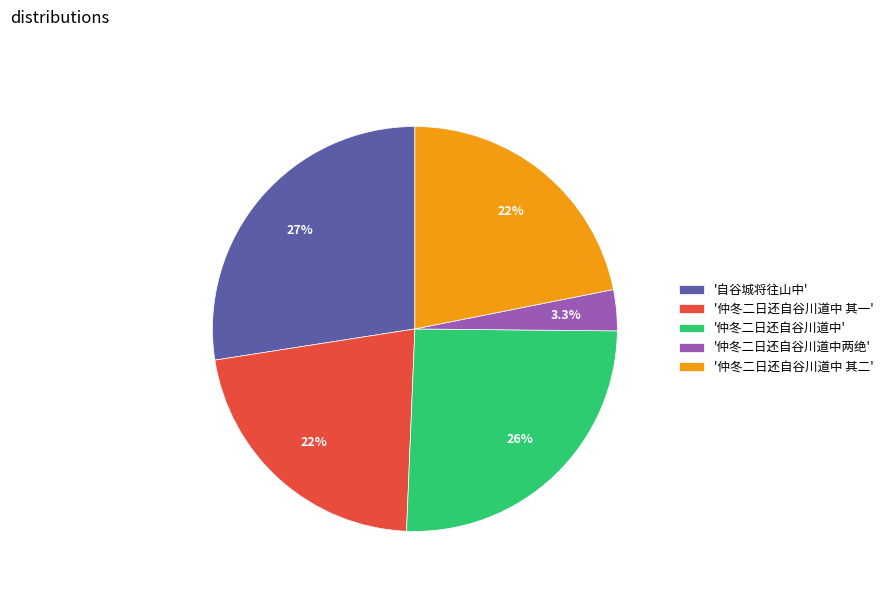

Which has a higher value, '仲冬二日还自谷川道中 其二' or '仲冬二日还自谷川道中'?

'仲冬二日还自谷川道中'